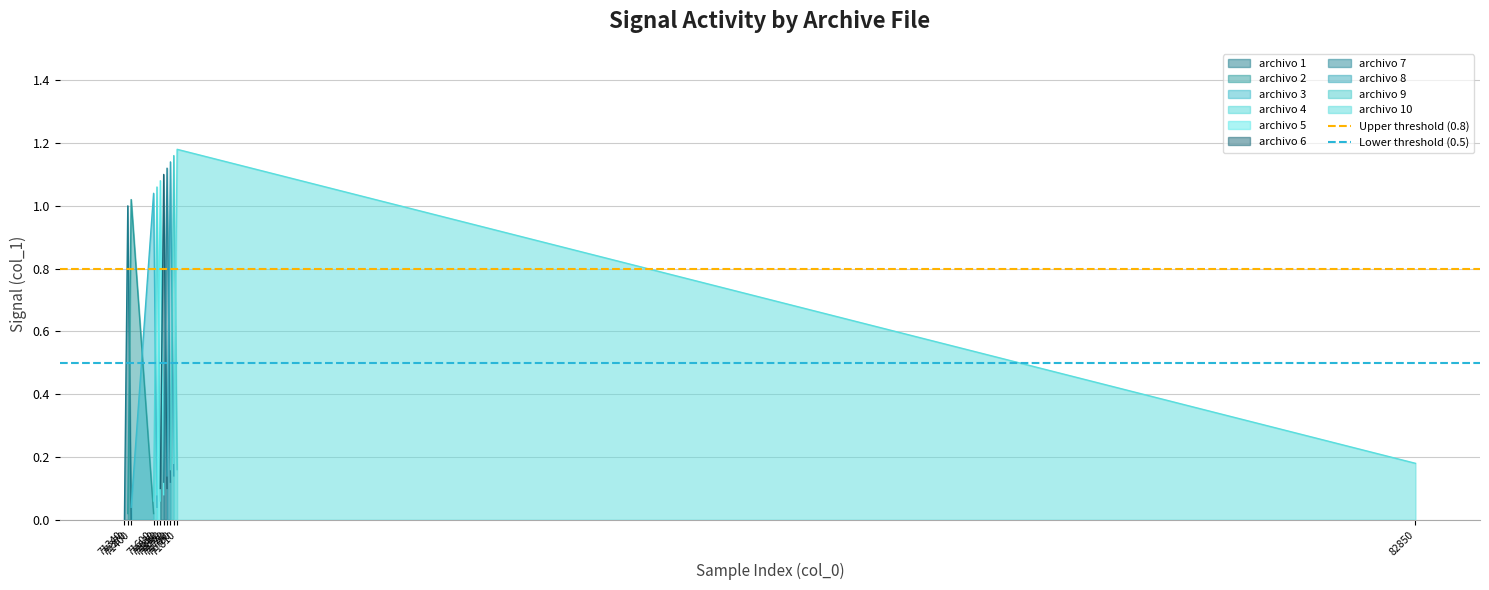

What is the total value across all series at 71340?

1.3